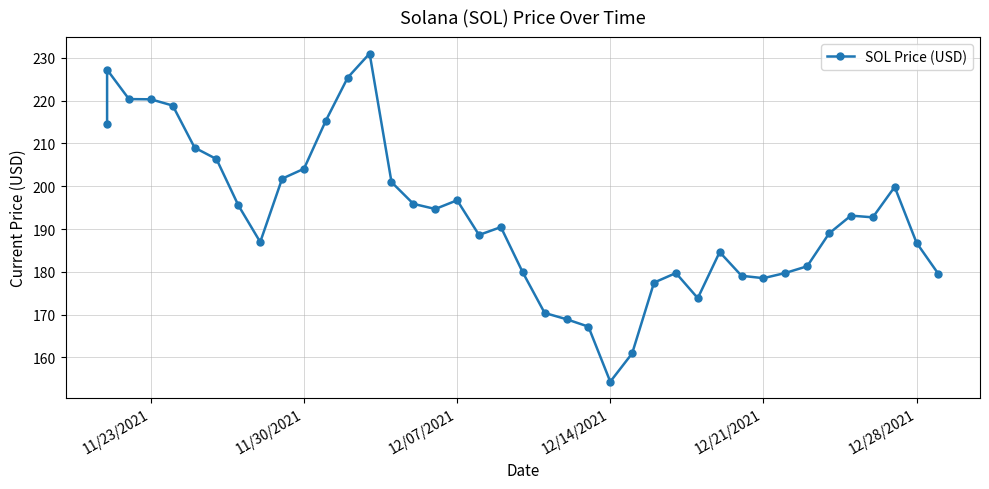

What is the difference between the maximum and second lowest values?

70.1